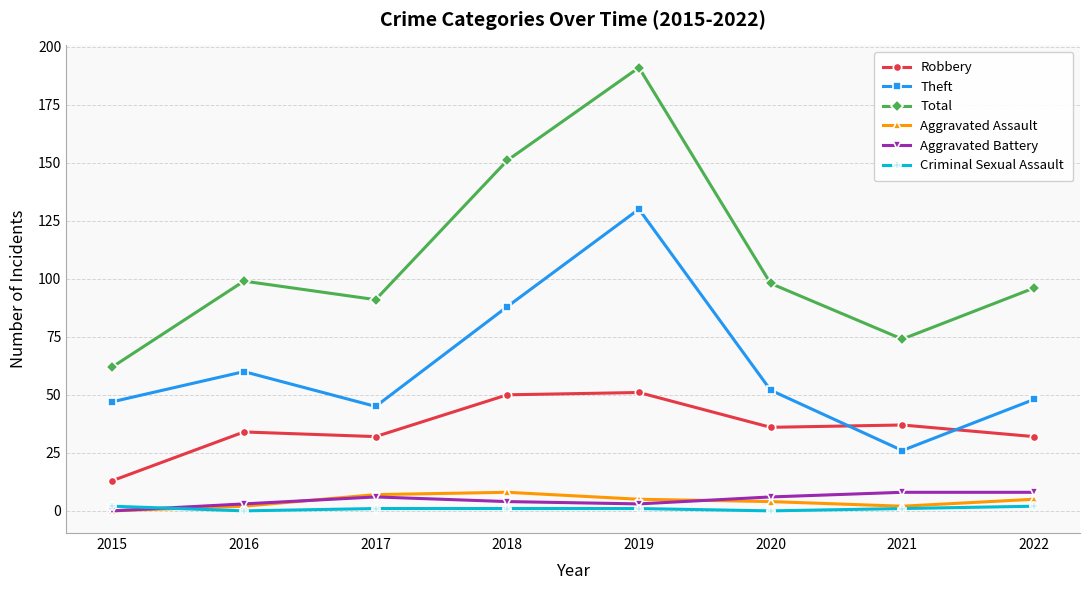

Which series changed the most between 2019 and 2022?

Total